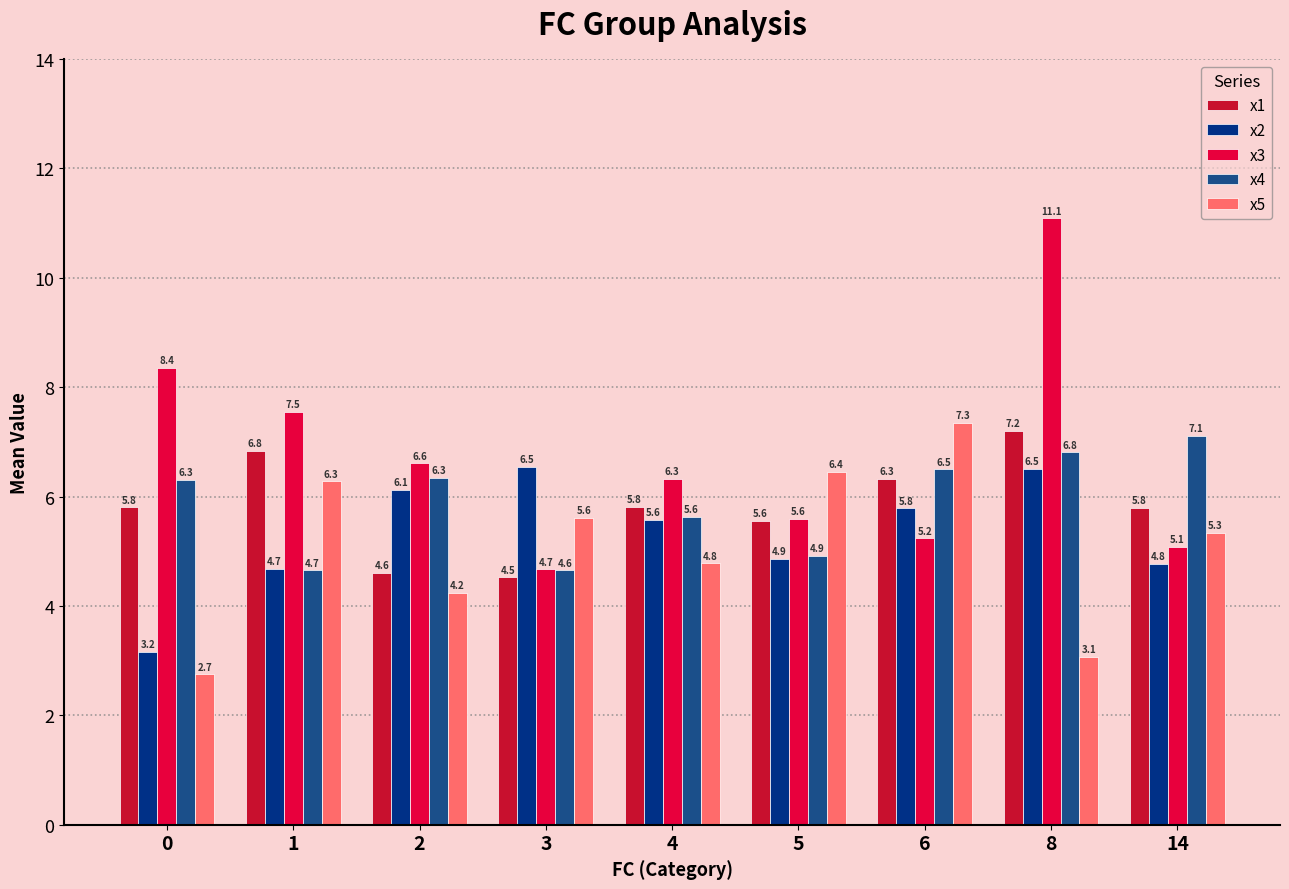

Which series has the largest total across all categories?

x3